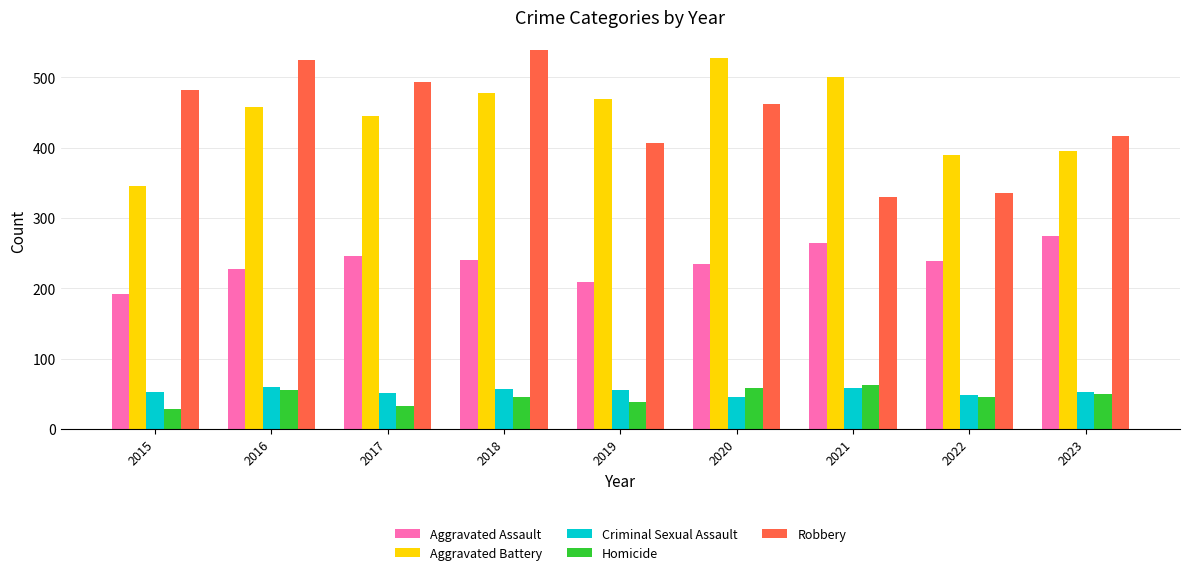

What value does the Robbery series have at 2022, to the nearest 5?

335